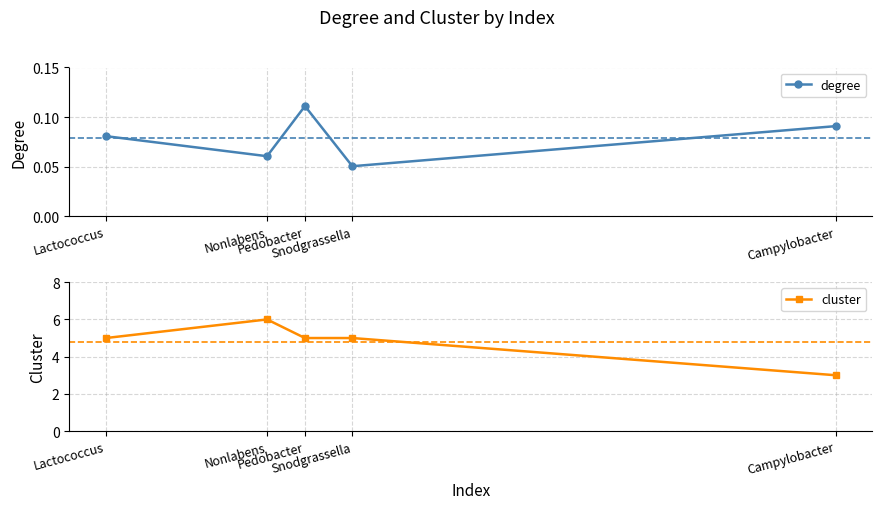

Which series has the widest spread of values?

cluster